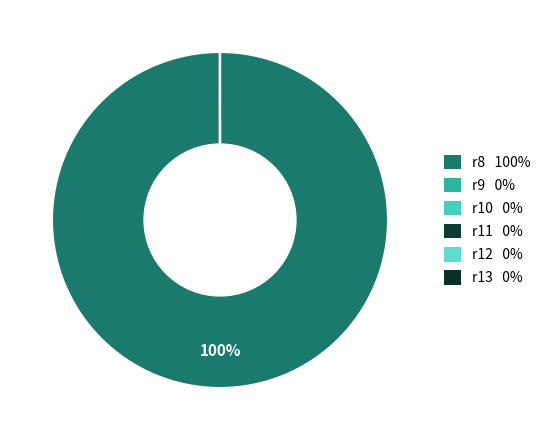

To the nearest percent, what is the combined percentage of r8 and r12?

100%